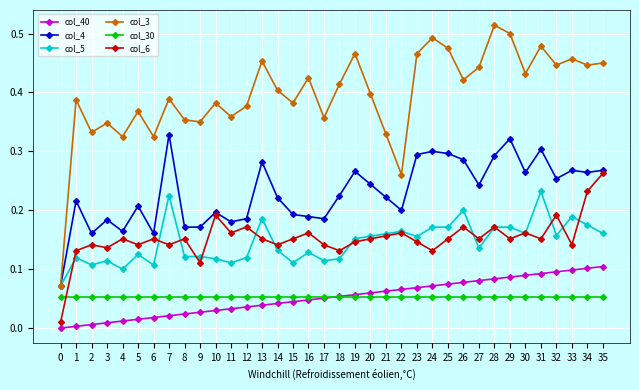

True or false: col_5 and col_40 cross at least once.

False